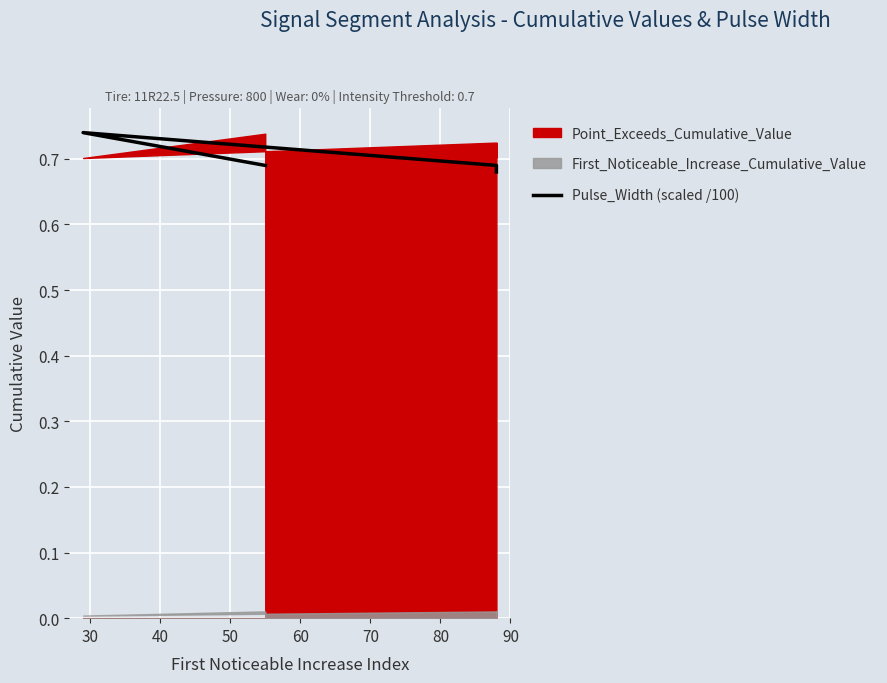

Which label corresponds to the largest value in the chart?

30